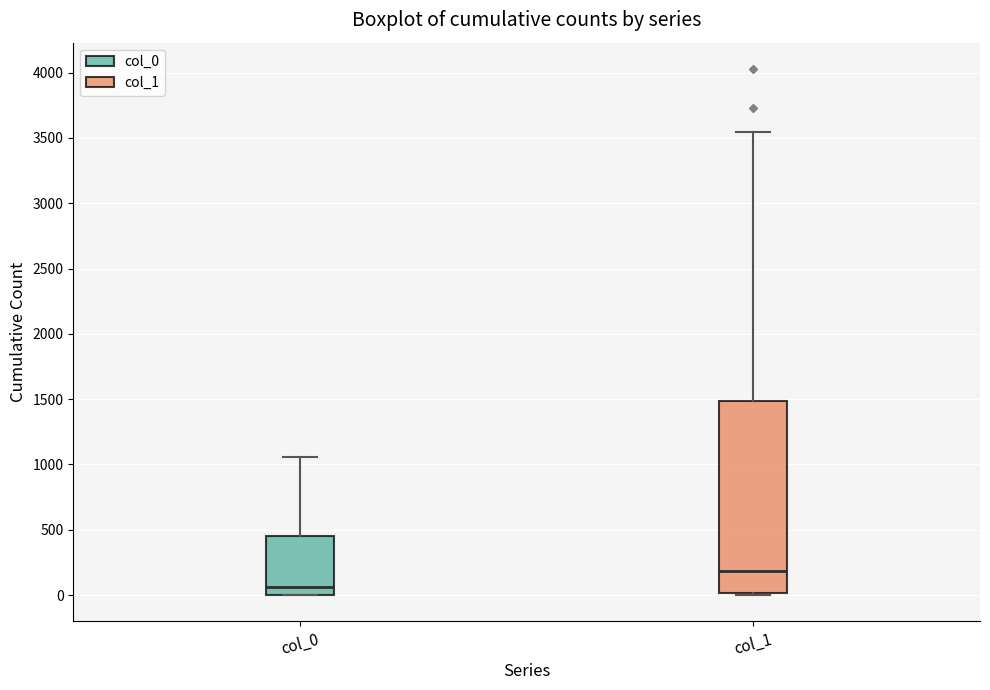

Which box is the tallest, from its lower edge to its upper edge?

col_1